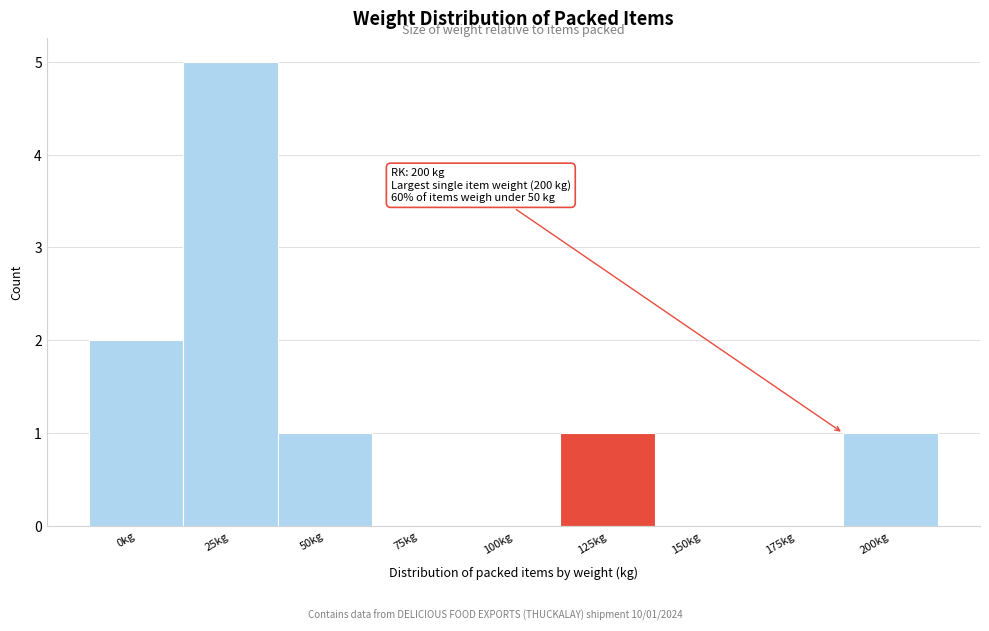

Reading right to left, what are all the values shown in this chart?

200kg=1	175kg=0	150kg=0	125kg=1	100kg=0	75kg=0	50kg=1	25kg=5	0kg=2